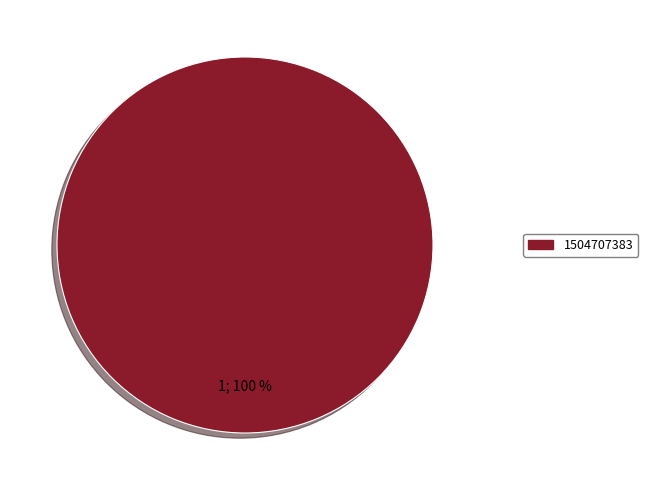

Is there a majority slice in this chart?

Yes